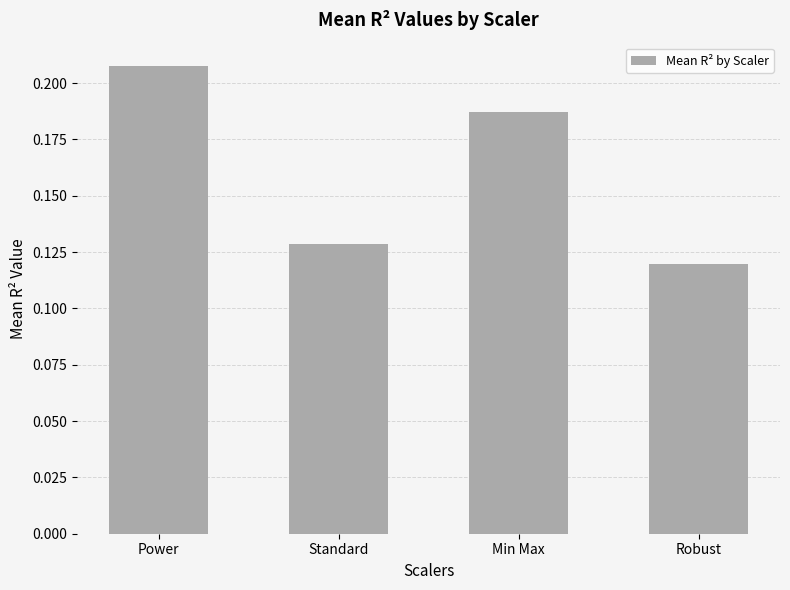

What is the sum of all values?

0.6